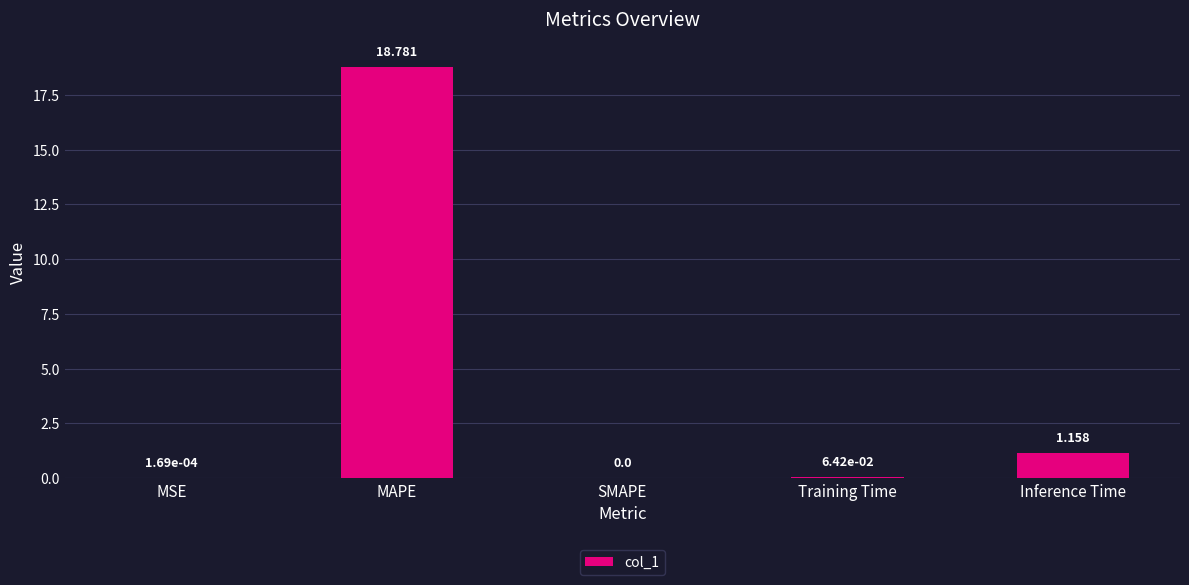

What is the change in value from SMAPE to Inference Time?

+1.2